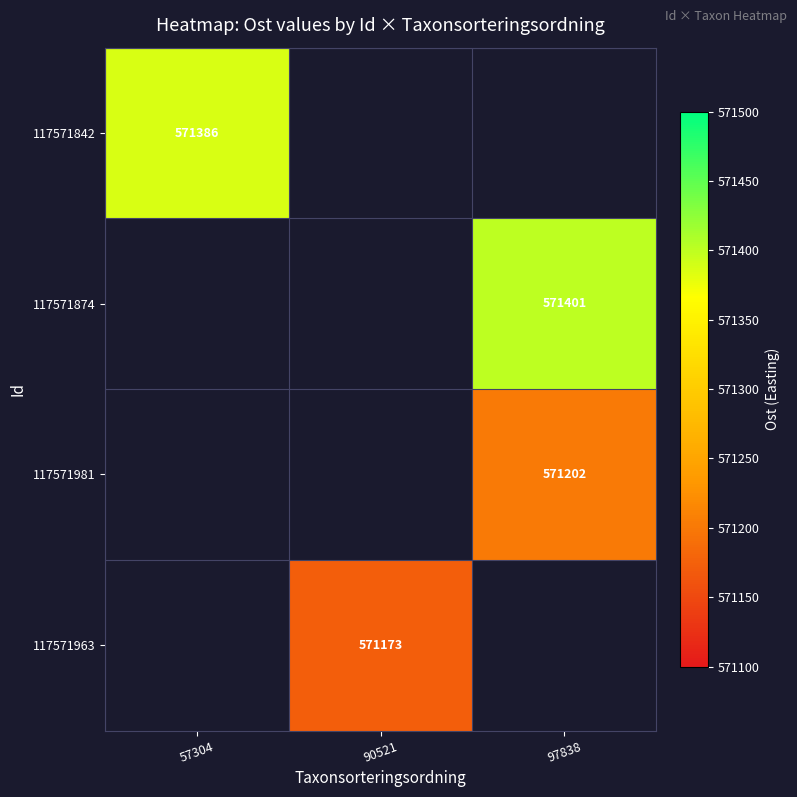

True or false: 117571963 has a value of 571173 at 90521.

True